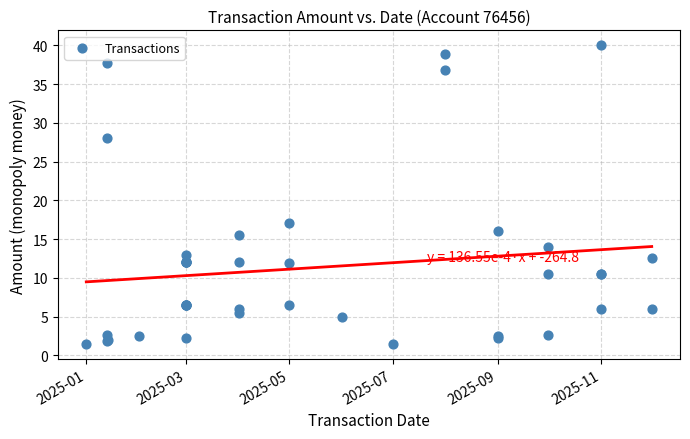

What Y value in the scatter plot is closest to 20?

17.1